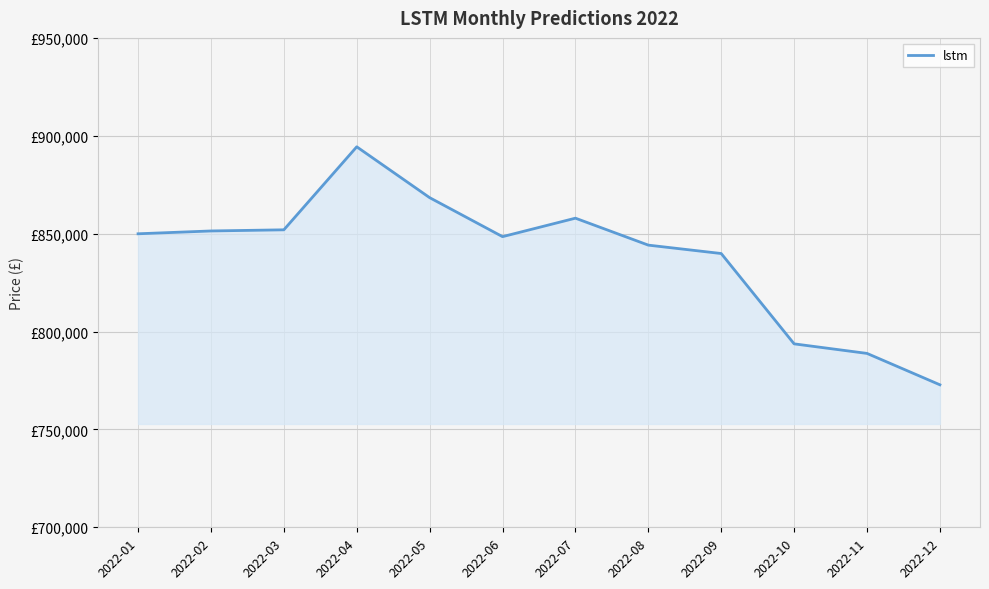

Does the chart have visible grid lines?

Yes